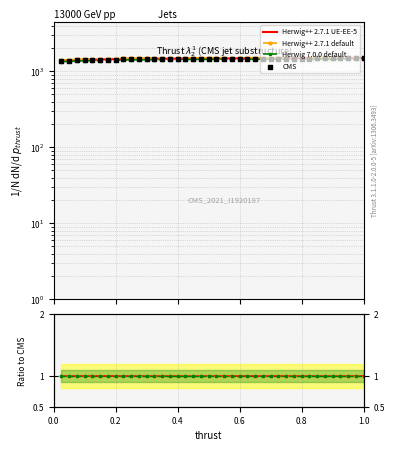

At which category is the sum across all series the highest?

1.0